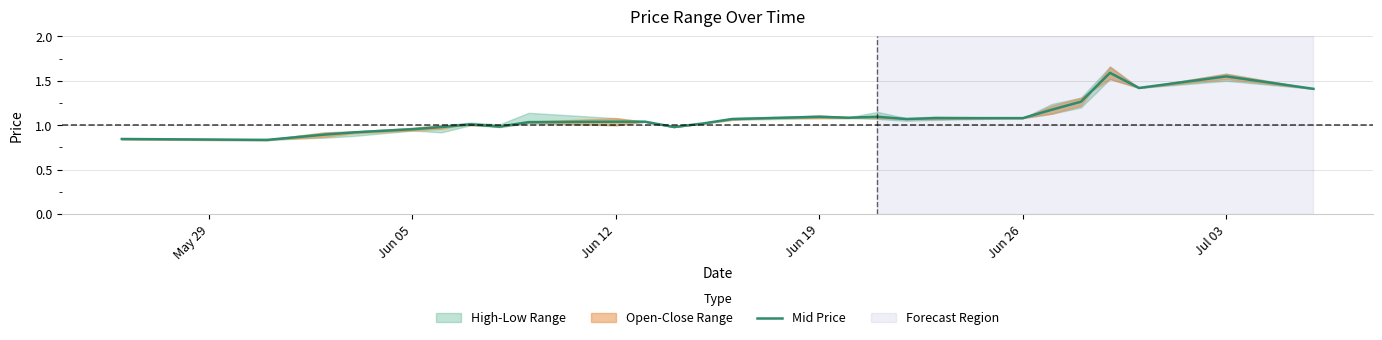

What is the sum of all values?

29.4